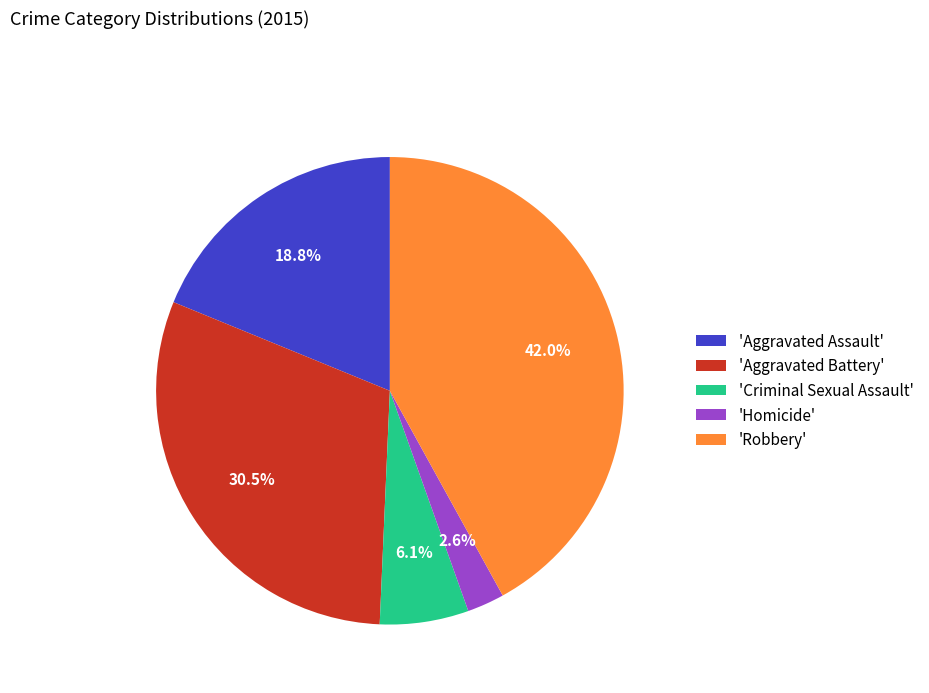

Approximately how many times larger is the value at 'Aggravated Battery' compared to 'Aggravated Assault'?

1.6